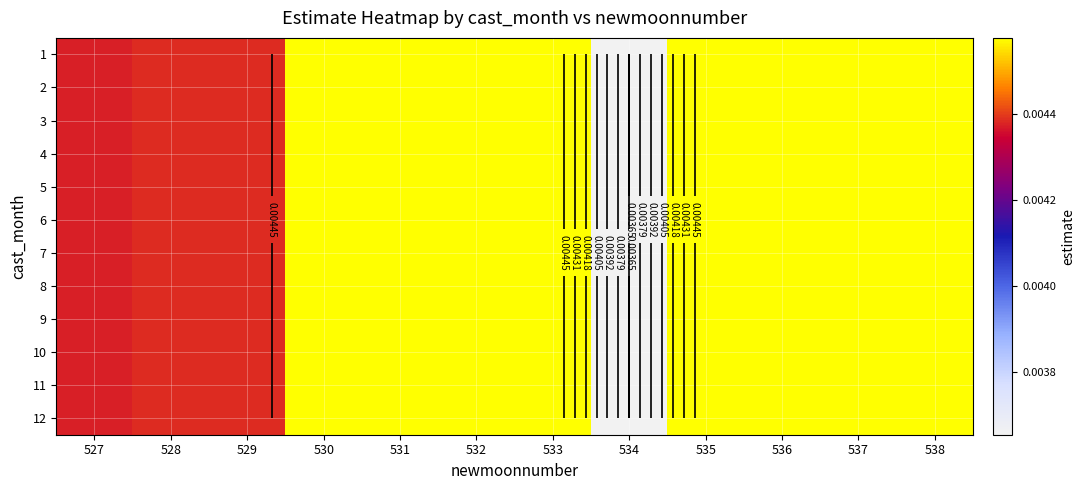

List the labels in order of 7 value, largest first.

533, 538, 532, 537, 531, 536, 530, 535, 529, 528, 527, 534